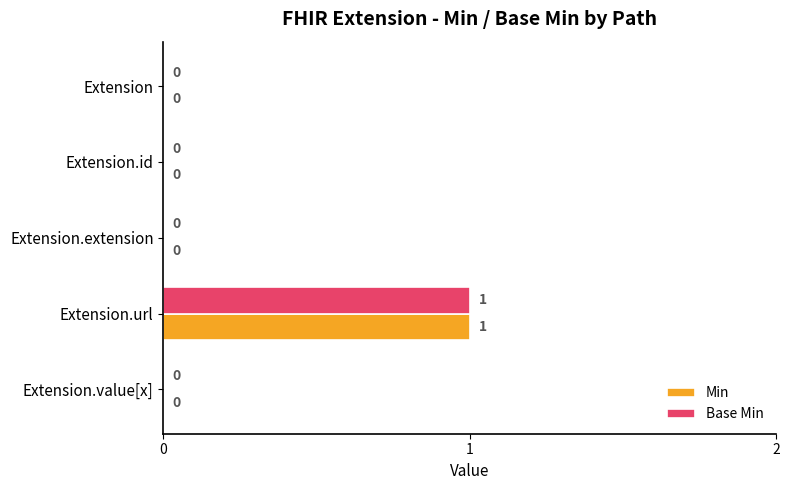

Which category has the highest value in the Min series?

Extension.url